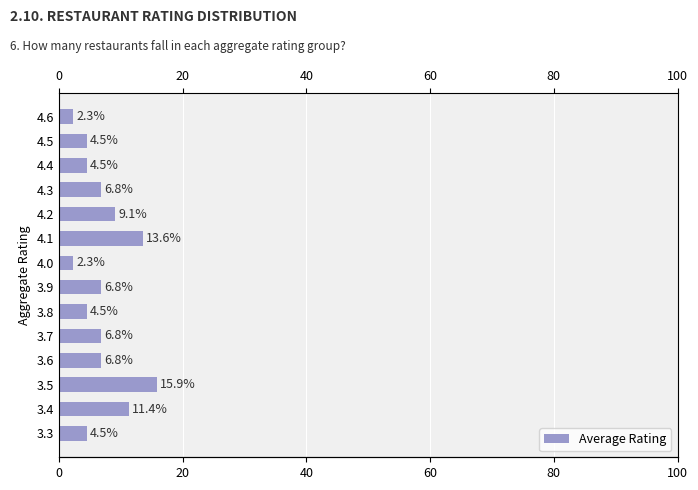

What is the change in value from 3.4 to 4.0?

-9.1